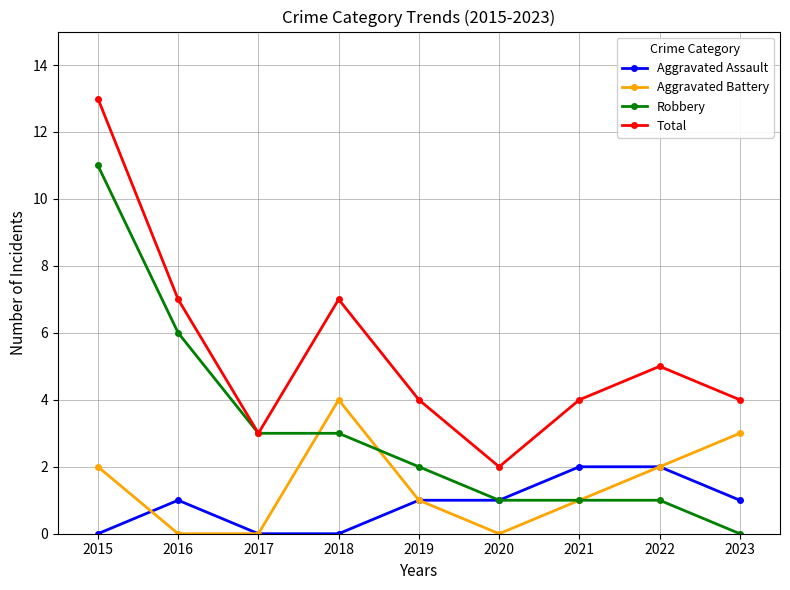

Between 2016 and 2021, which series saw the biggest shift?

Robbery